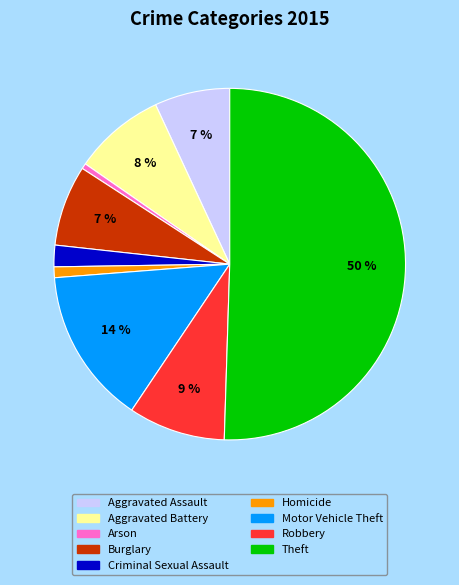

Is it true that Aggravated Assault is 7% of the pie?

True